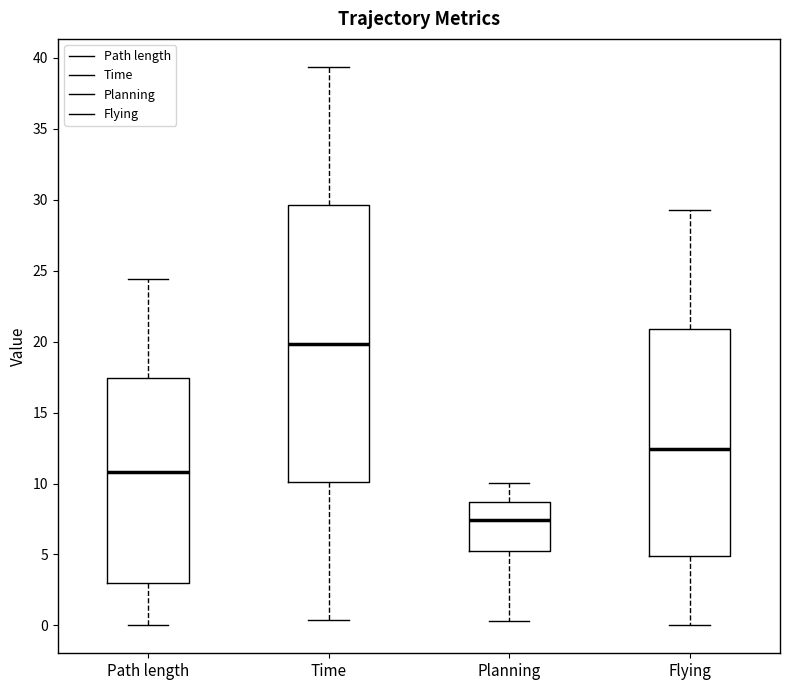

Which box's median line is the lowest?

Planning